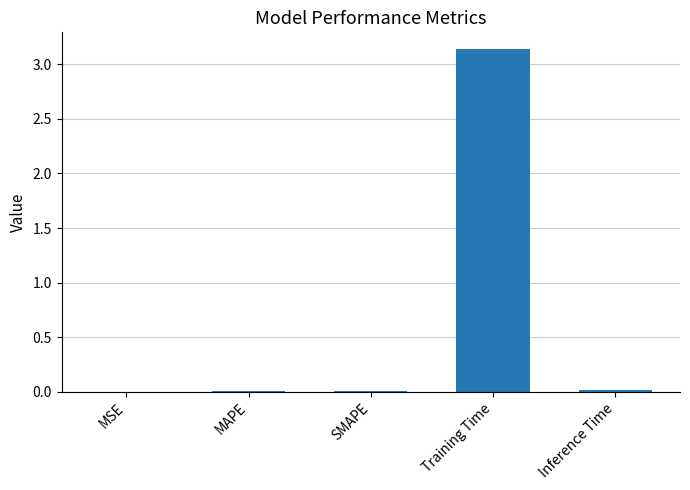

The chart shows a value of 0.0 at SMAPE. True or false?

True